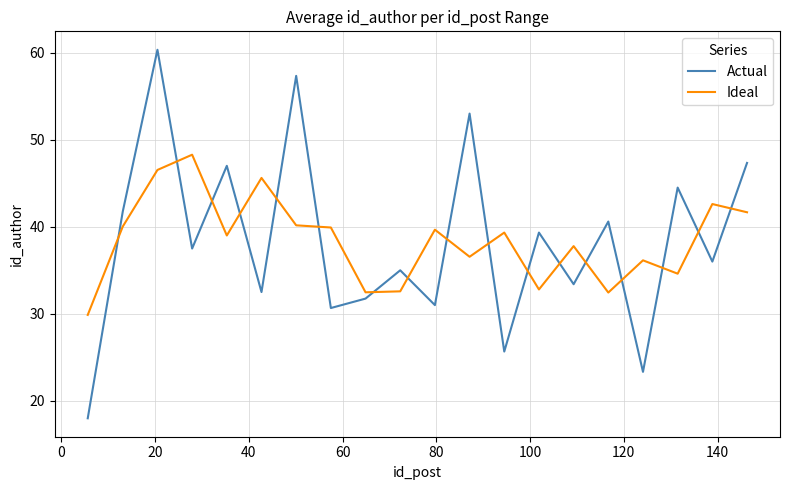

What is the smallest value displayed?

18.0